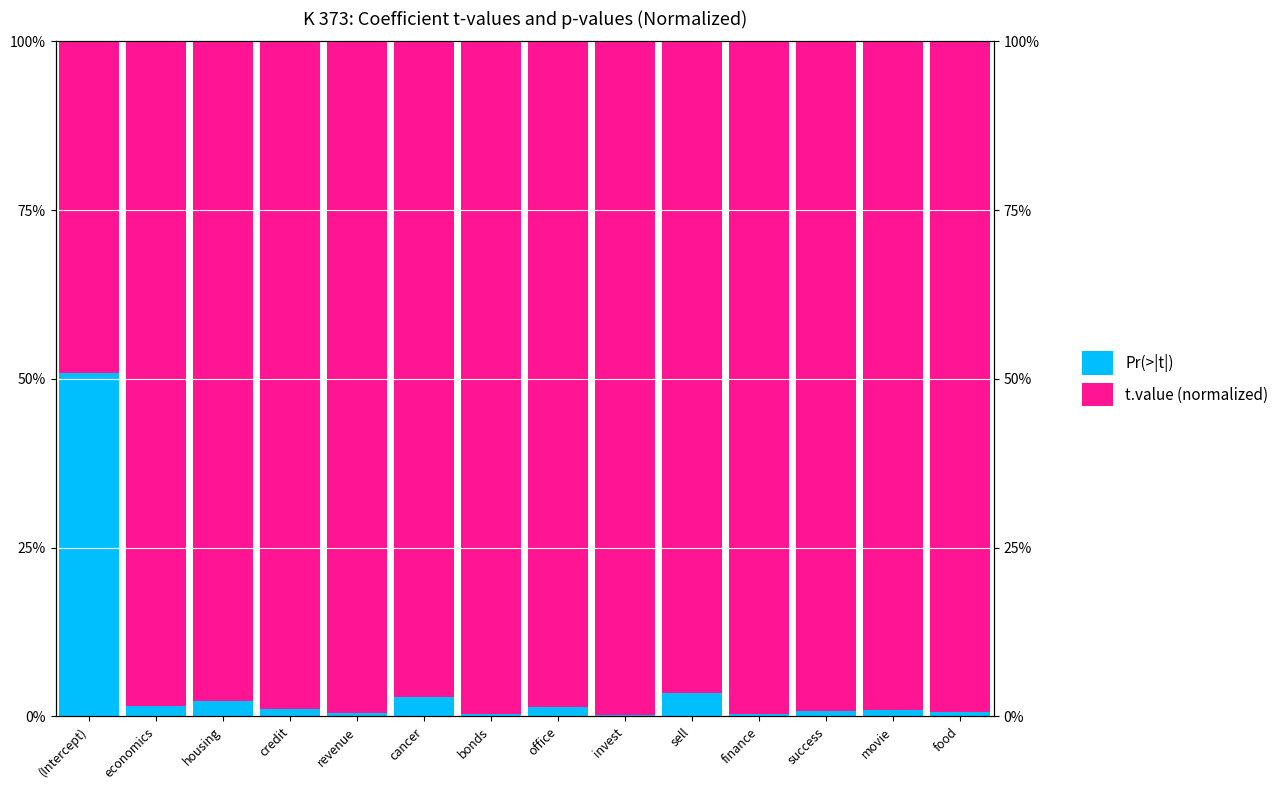

Is it true that Pr(>|t|) equals 0.0 at revenue?

True